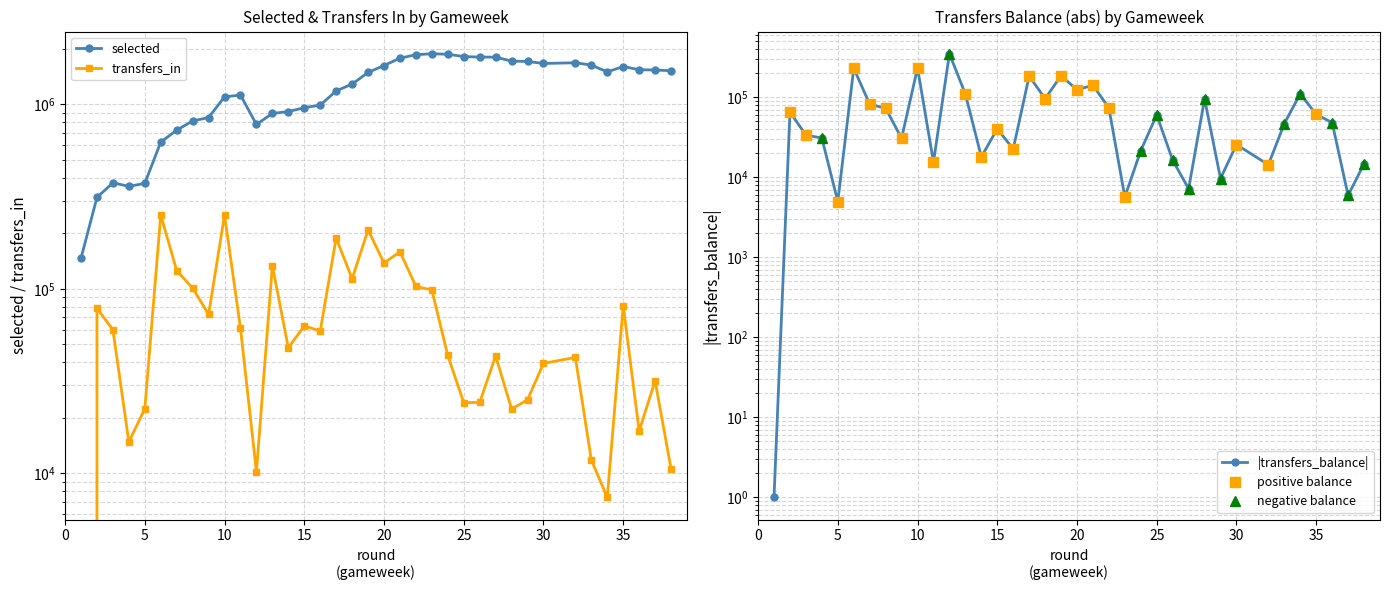

The transfers_in series shows 52207 at 22. True or false?

False